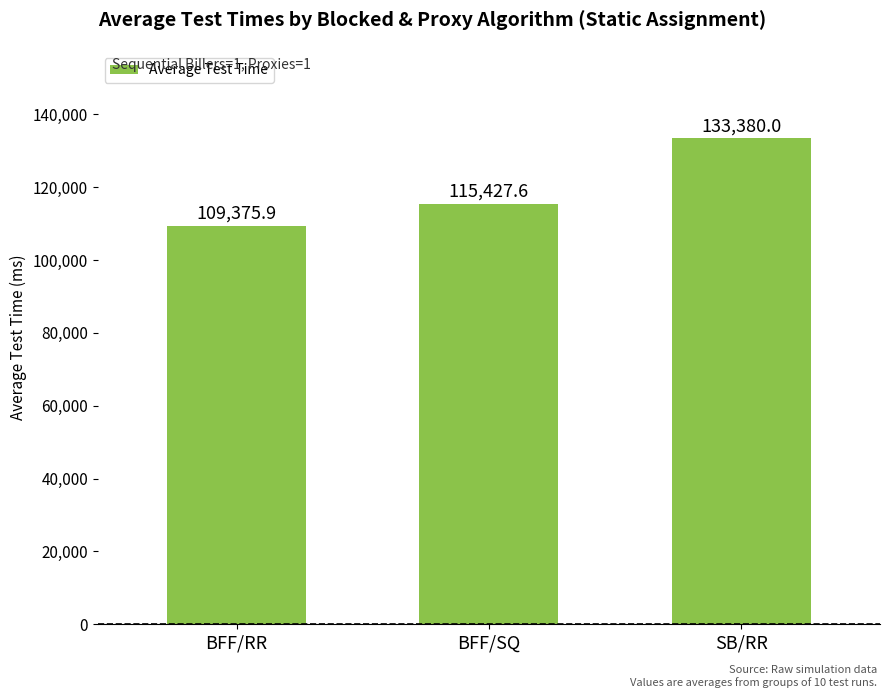

What is the label of the 3rd bar from the right?

BFF/RR